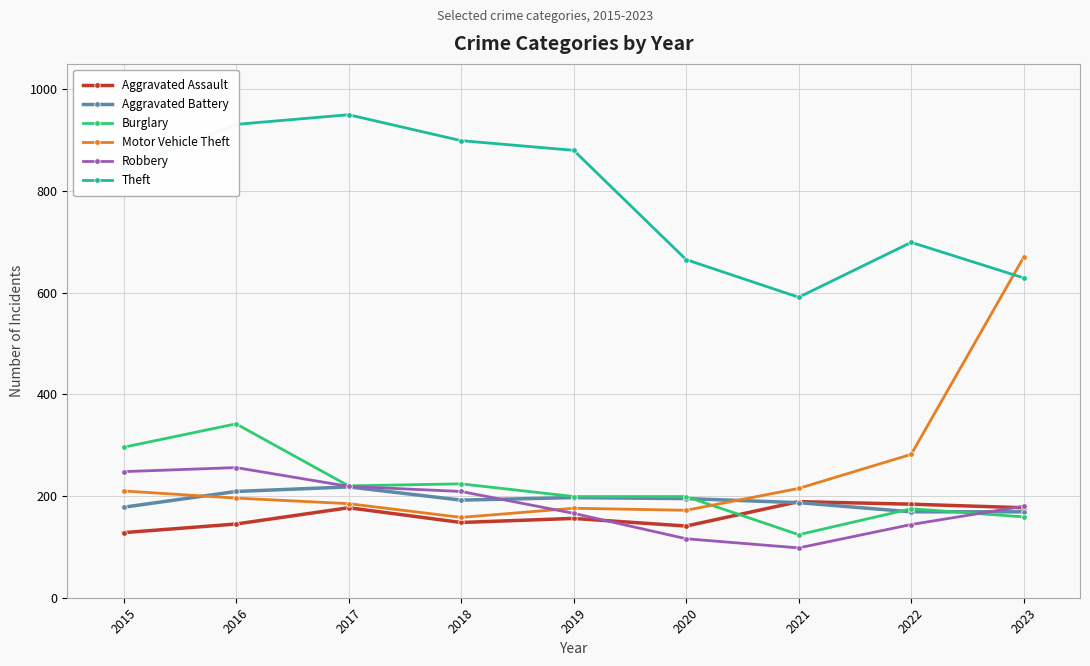

Where is Motor Vehicle Theft nearest to the value 414?

2022